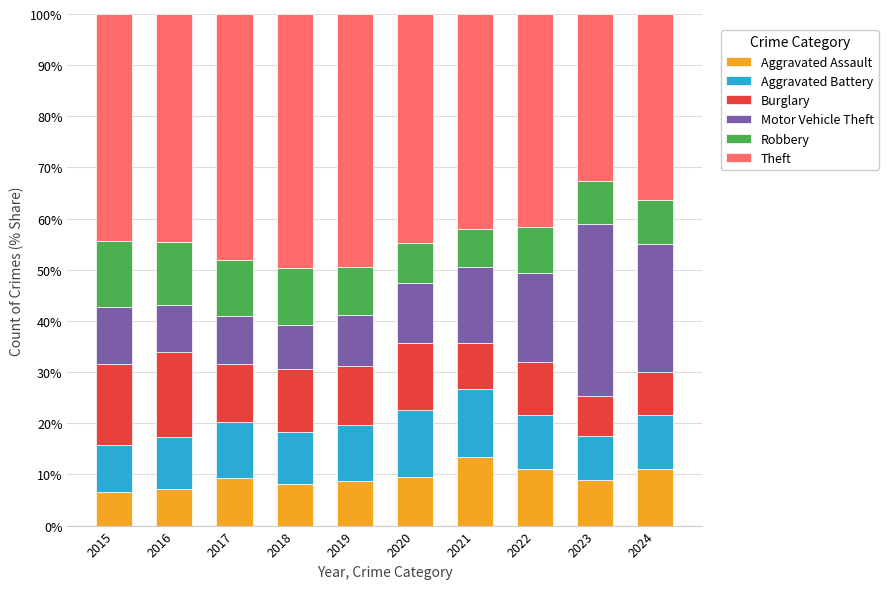

What is the total value across all series at 2022?

100.0